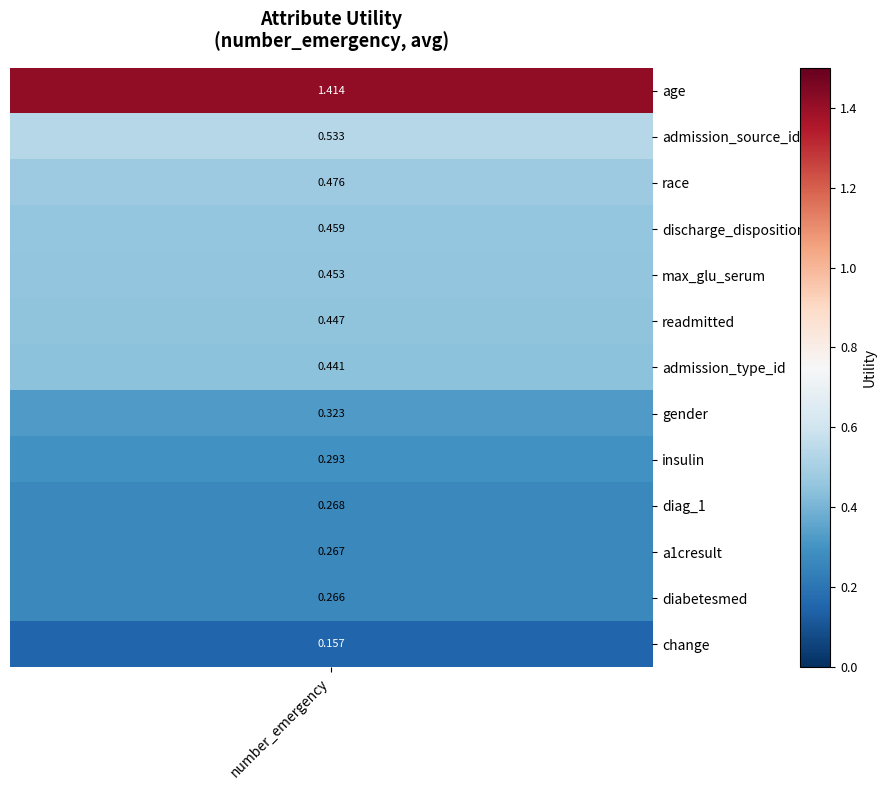

Reading right to left, what are all the values shown in this chart?

0.2	0.3	0.3	0.3	0.3	0.3	0.4	0.4	0.5	0.5	0.5	0.5	1.4